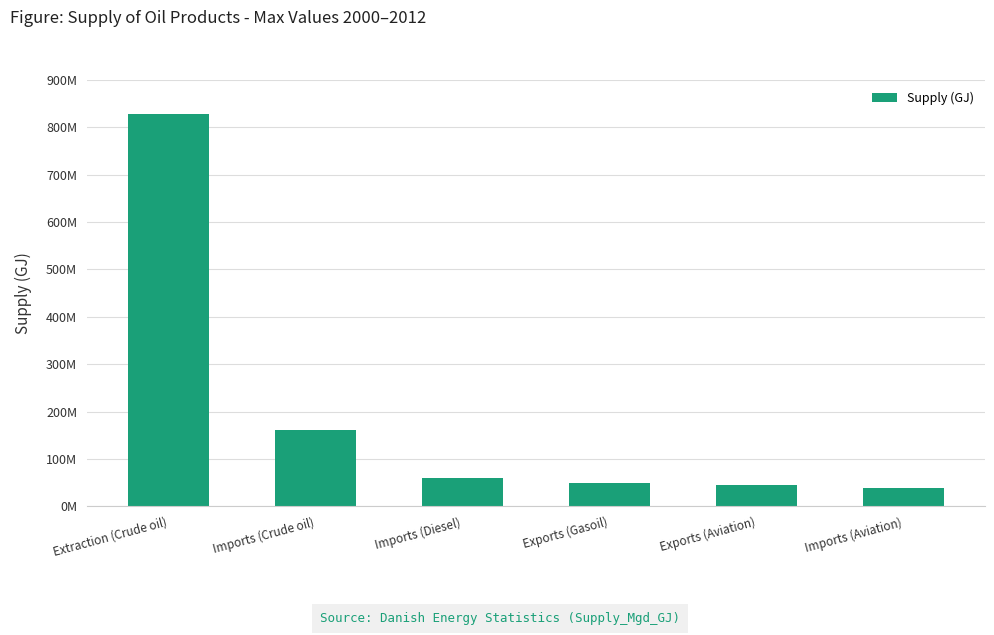

Does the chart contain any negative values?

No